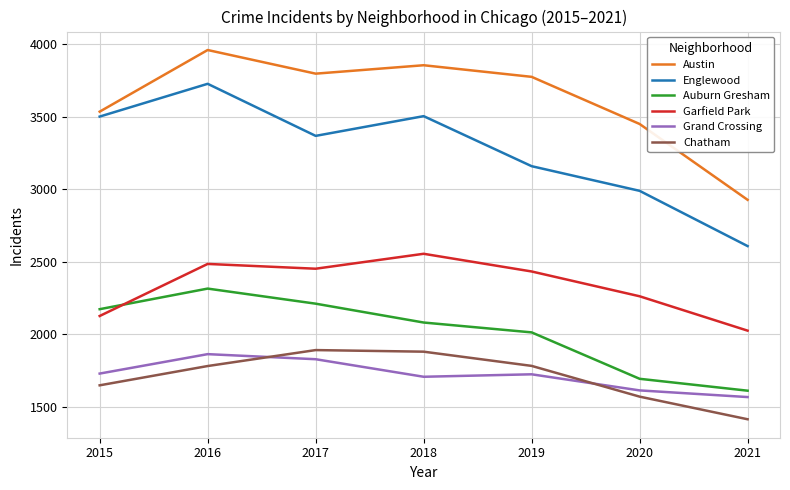

Where does the Garfield Park series first go above 2434?

2016